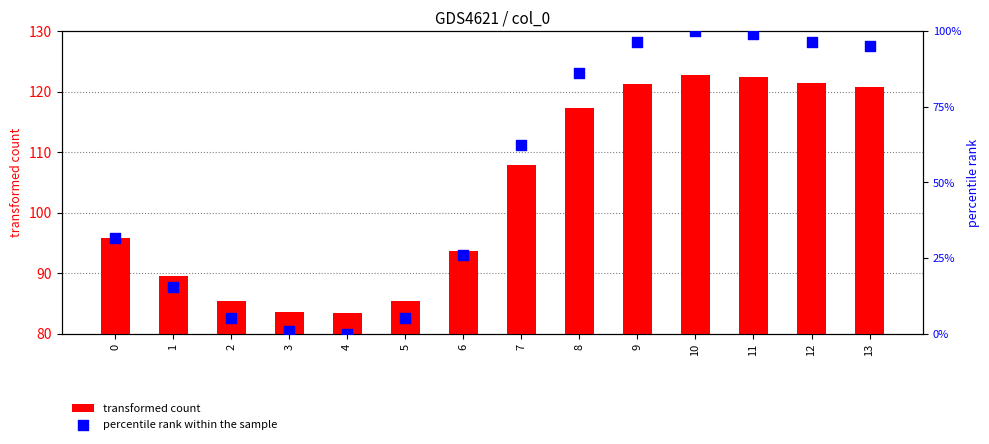

Which series contains the lowest Y value?

percentile rank within the sample